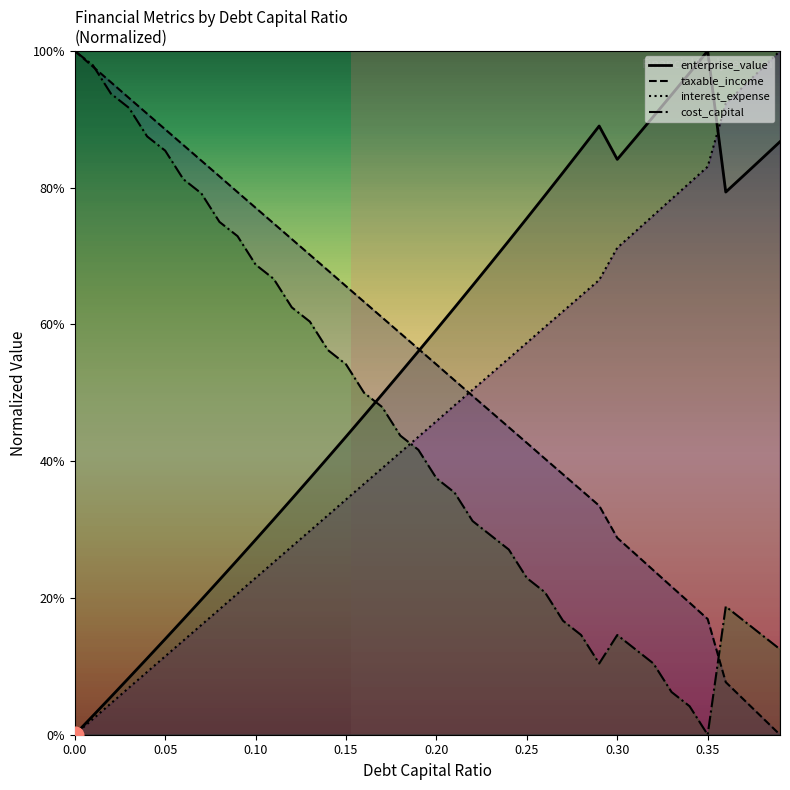

At which category does enterprise_value reach its first local peak?

0.29